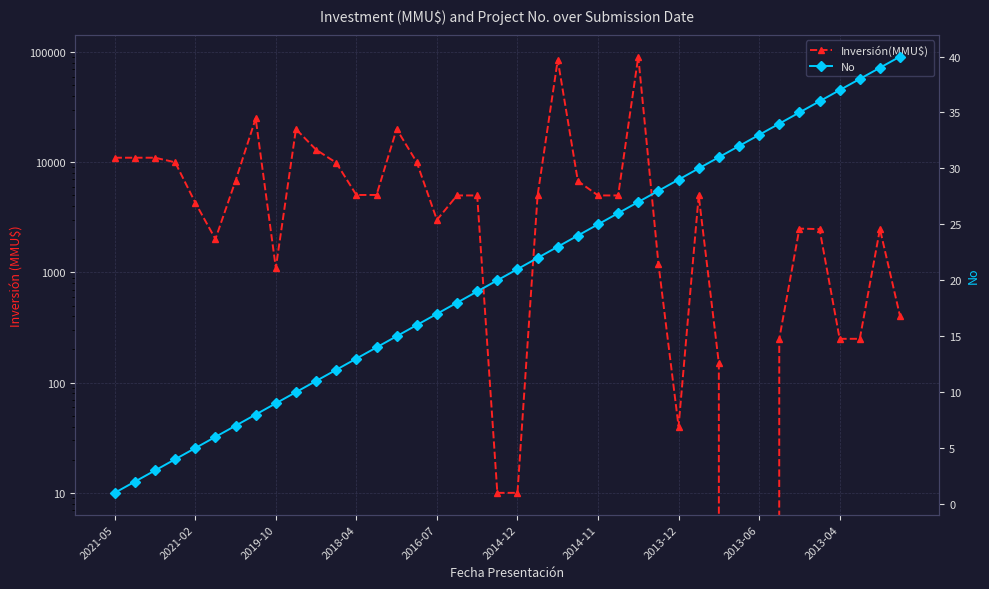

Between 10 and 21, which series saw the biggest shift?

Inversión(MMU$)